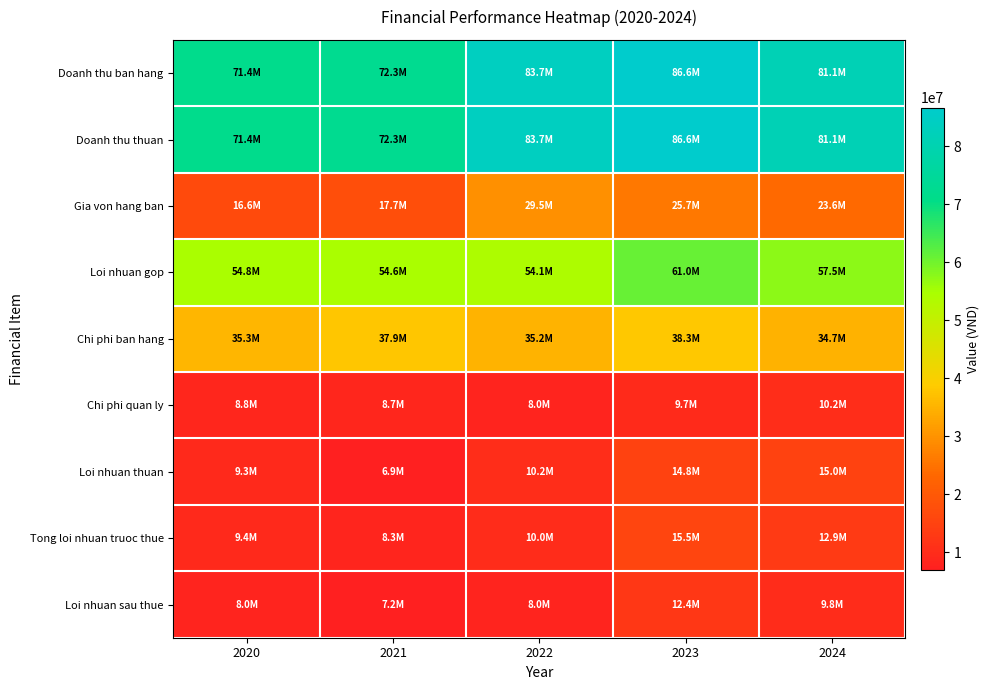

Reading right to left, transcribe all the data shown in this chart.

Doanh thu ban hang: 2024=81096617	2023=86638524	2022=83665796	2021=72339749	2020=71432148
Doanh thu thuan: 2024=81096617	2023=86638524	2022=83665796	2021=72339749	2020=71432148
Gia von hang ban: 2024=23609670	2023=25672108	2022=29521305	2021=17705392	2020=16611367
Loi nhuan gop: 2024=57486948	2023=60966415	2022=54144491	2021=54634357	2020=54820782
Chi phi ban hang: 2024=34708486	2023=38308217	2022=35159499	2021=37897747	2020=35335470
Chi phi quan ly: 2024=10162800	2023=9702897	2022=8039839	2021=8694773	2020=8758677
Loi nhuan thuan: 2024=14991322	2023=14779215	2022=10213890	2021=6917728	2020=9289700
Tong loi nhuan truoc thue: 2024=12948531	2023=15527694	2022=10018582	2021=8335001	2020=9408394
Loi nhuan sau thue: 2024=9849422	2023=12442146	2022=8023644	2021=7172303	2020=8006342